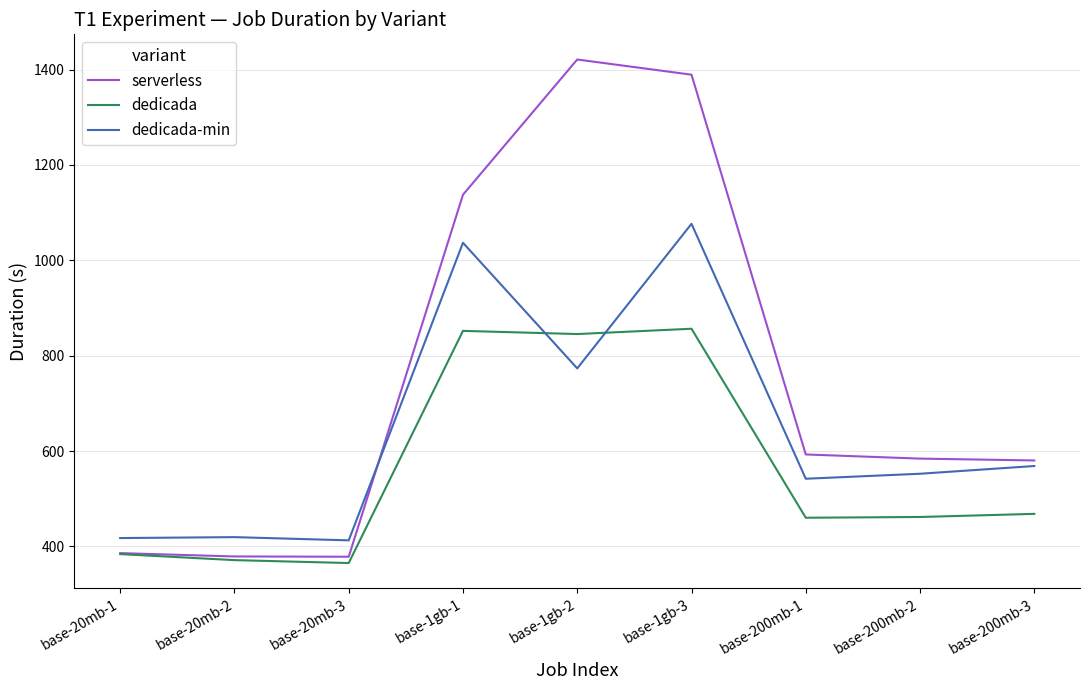

Does the chart have visible grid lines?

Yes